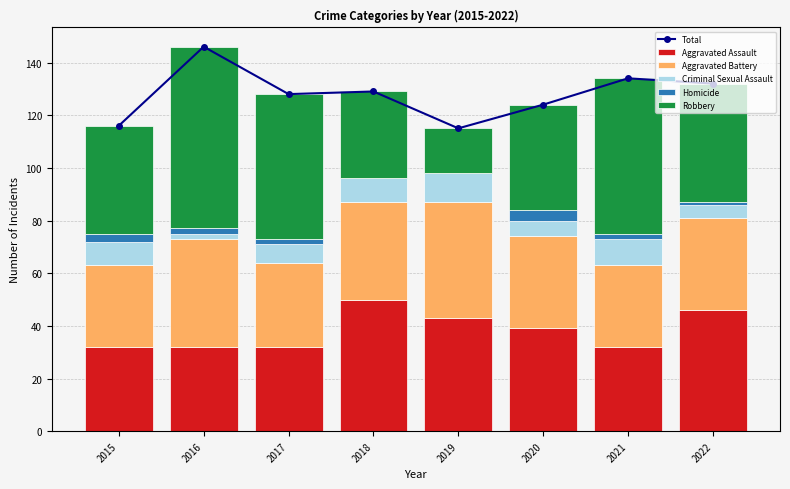

Rank the categories by Robbery value from lowest to highest.

2019, 2018, 2020, 2015, 2022, 2017, 2021, 2016